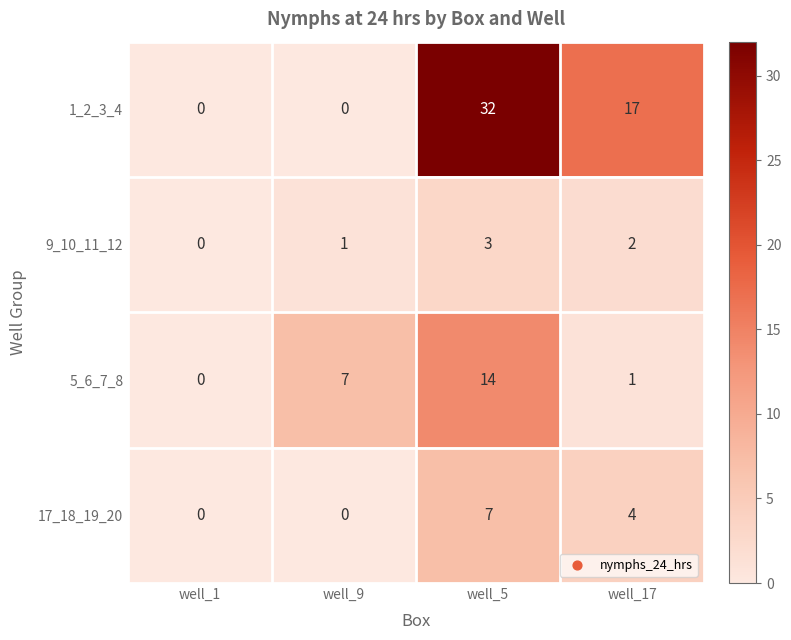

True or false: 5_6_7_8 has a value of 7 at well_9.

True